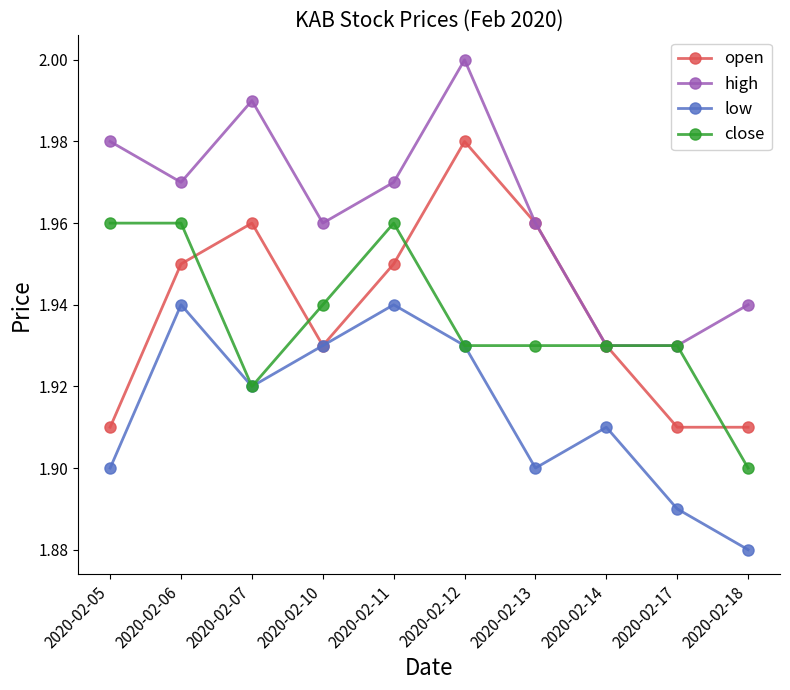

In high, how many points are higher than both neighbors (excluding endpoints)?

2